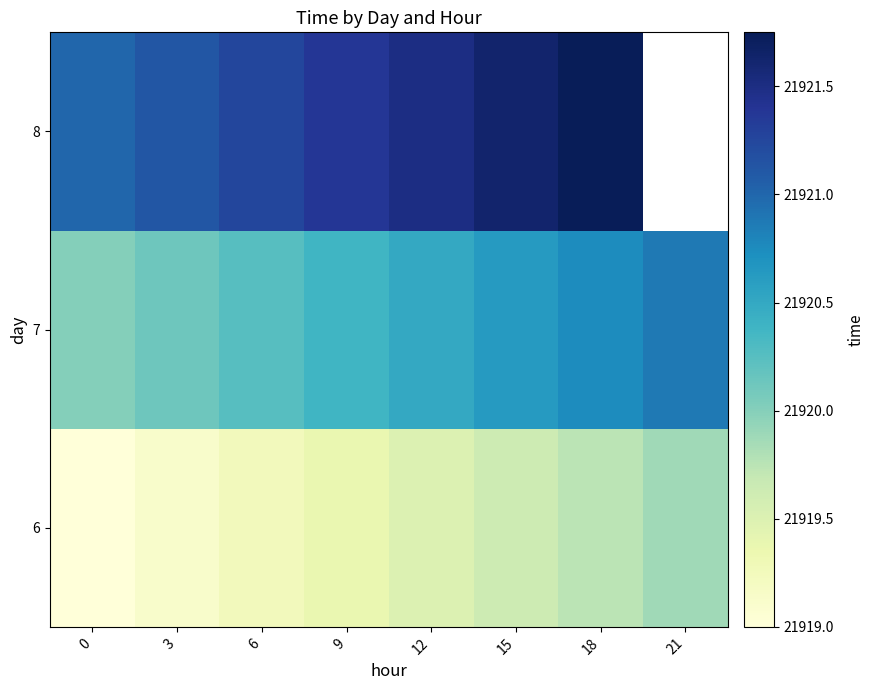

How many 7 values are between 21920 and 21921?

8